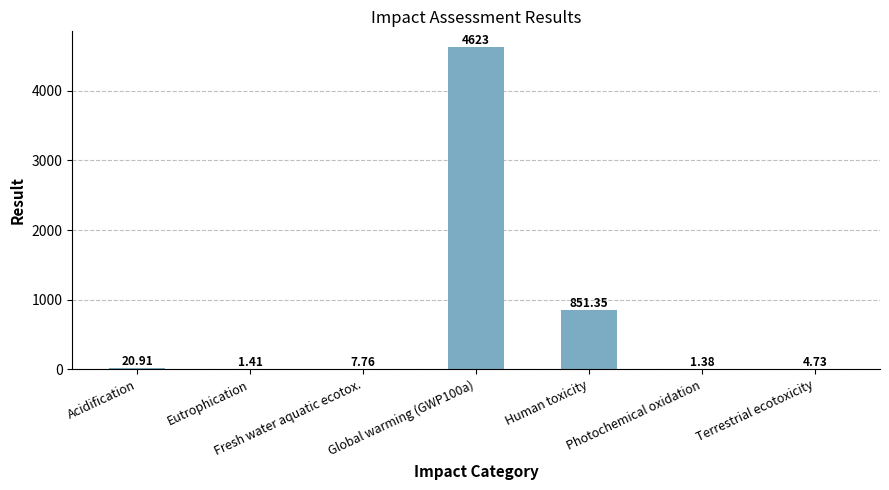

What is the sum of the values at Fresh water aquatic ecotox. and Global warming (GWP100a)?

4631.0